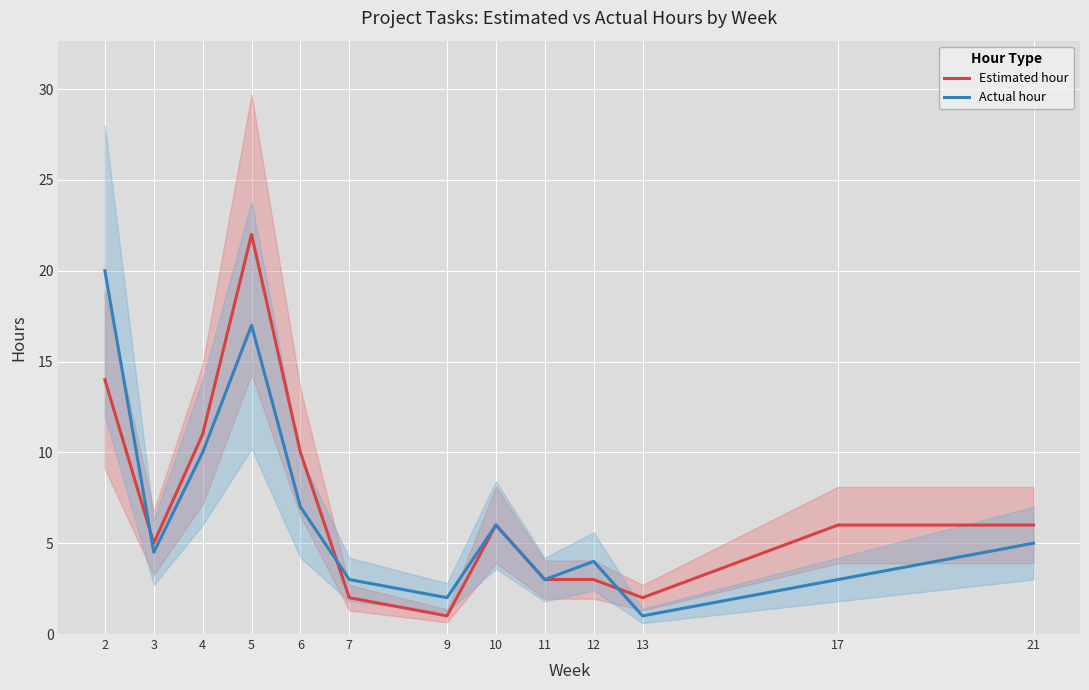

What is the total value across all series at 7?

5.0